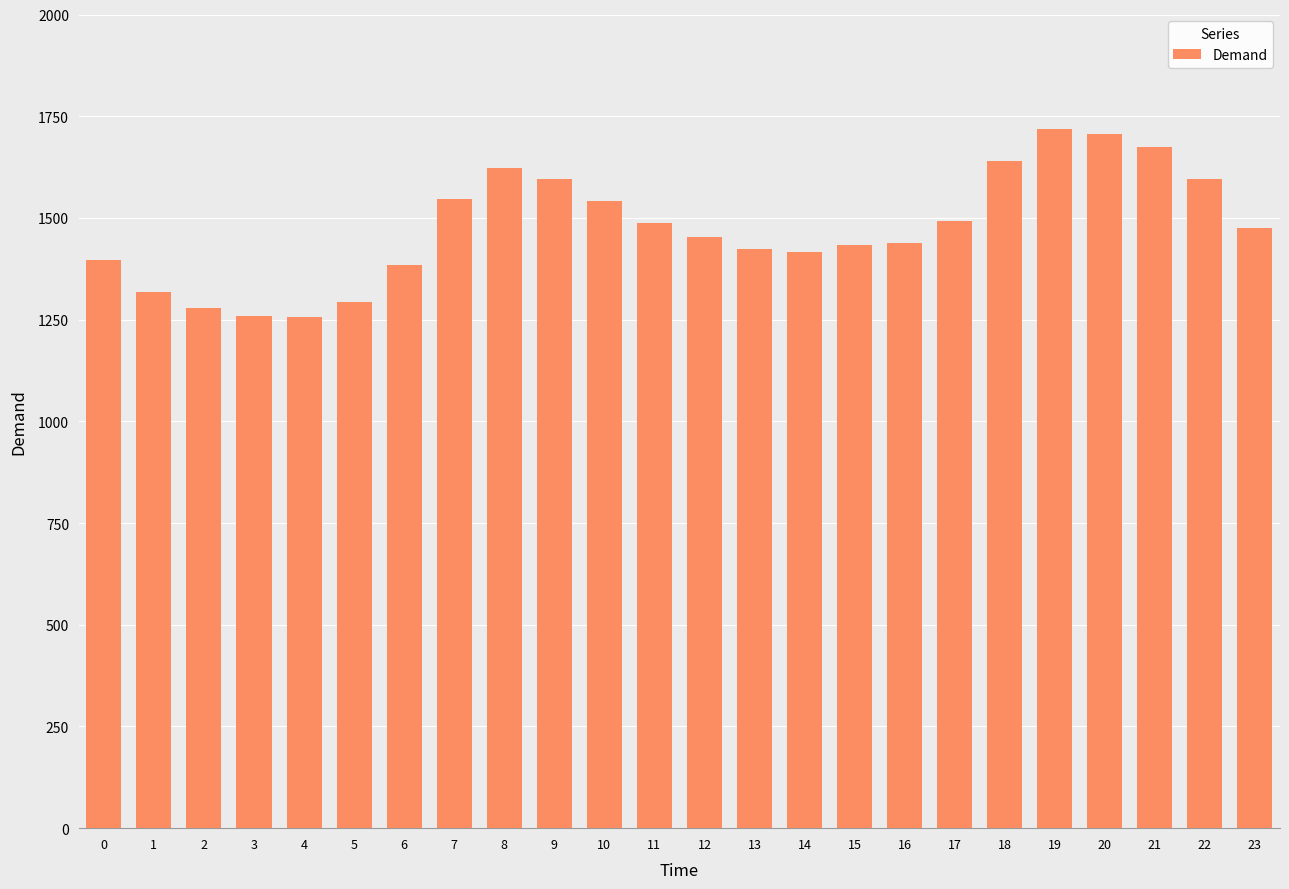

What is the minimum value shown in the chart?

1255.4